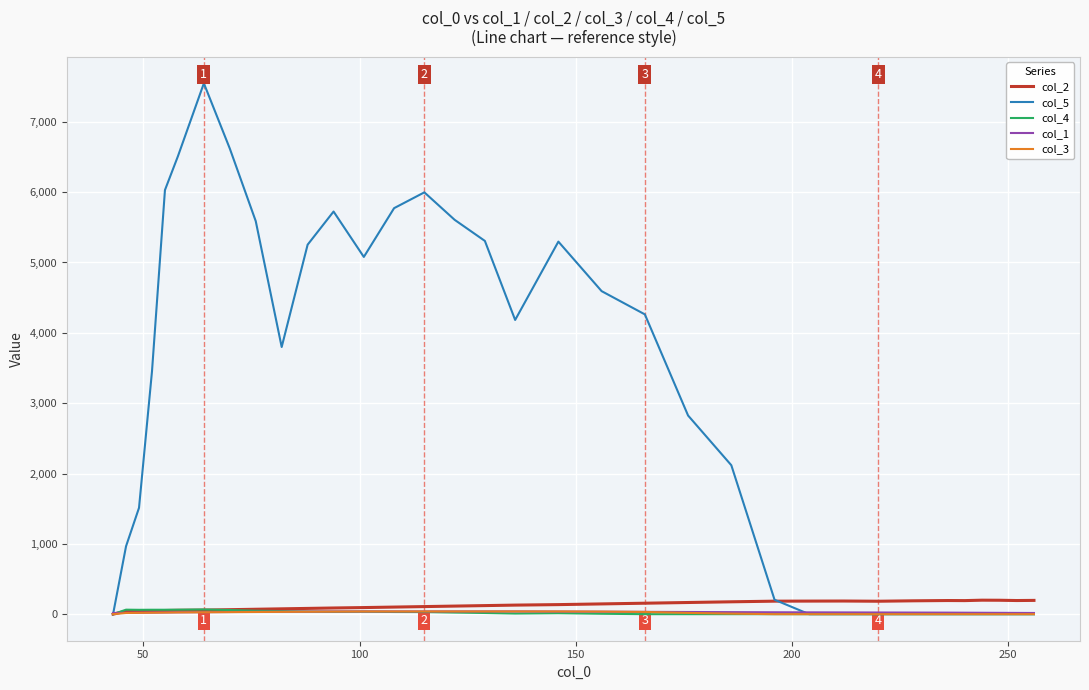

What is the greatest value displayed?

7547.7